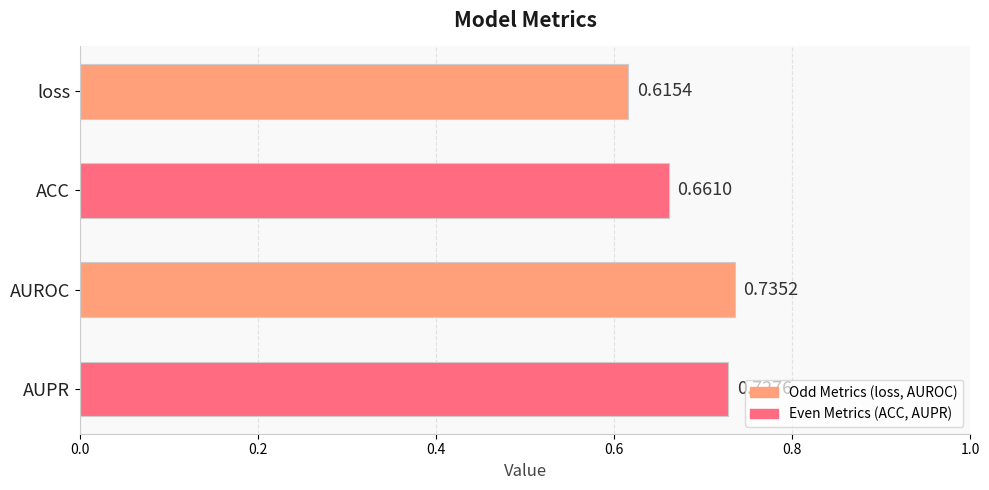

How many bars are there in total?

4